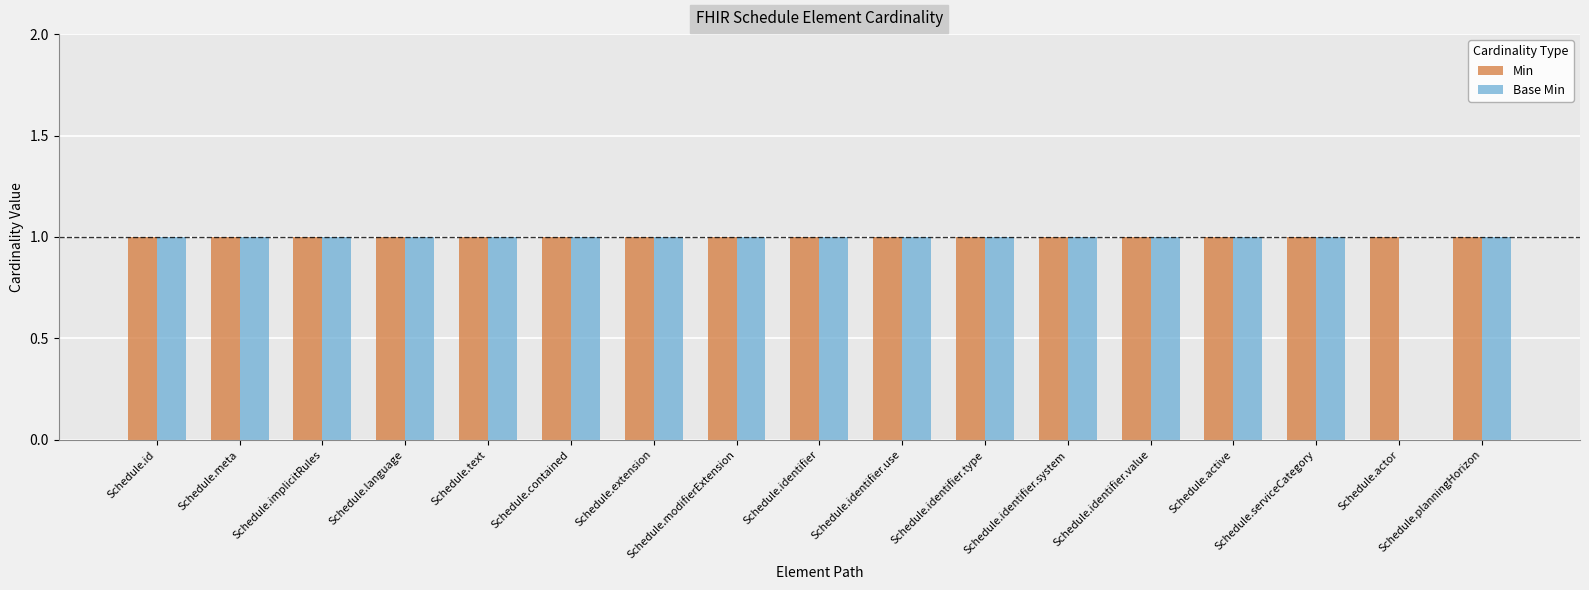

What are all the series names shown in the legend?

Min, Base Min